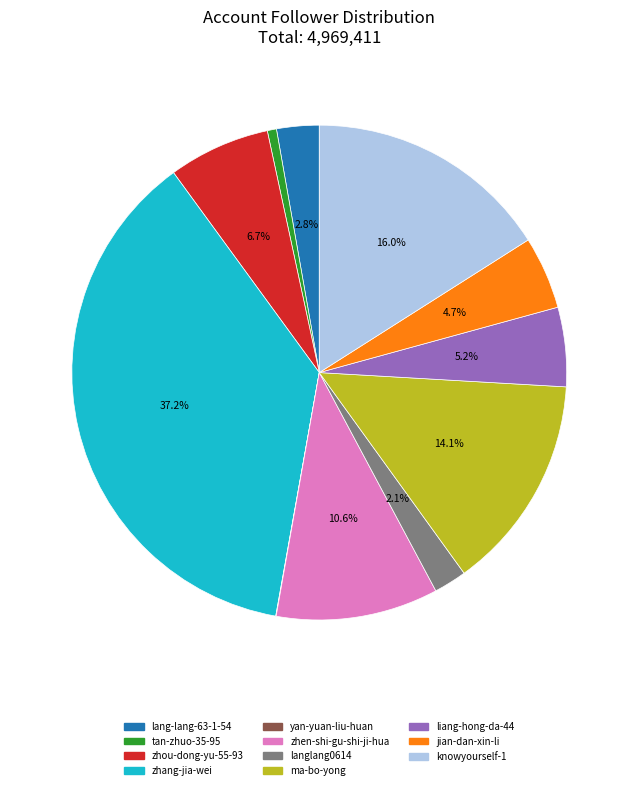

What percentage is the lang-lang-63-1-54 slice, to the nearest percent?

3%